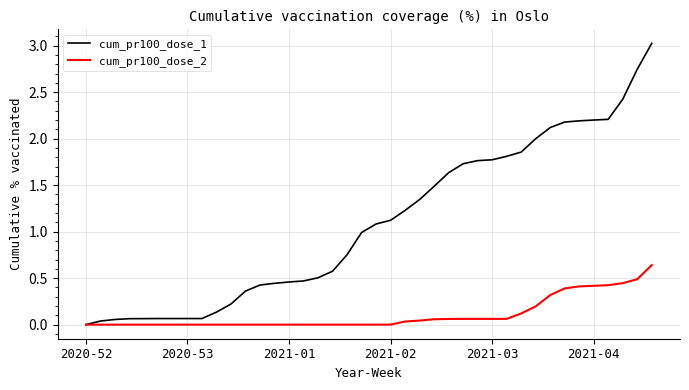

What is the maximum value shown in the chart?

3.0